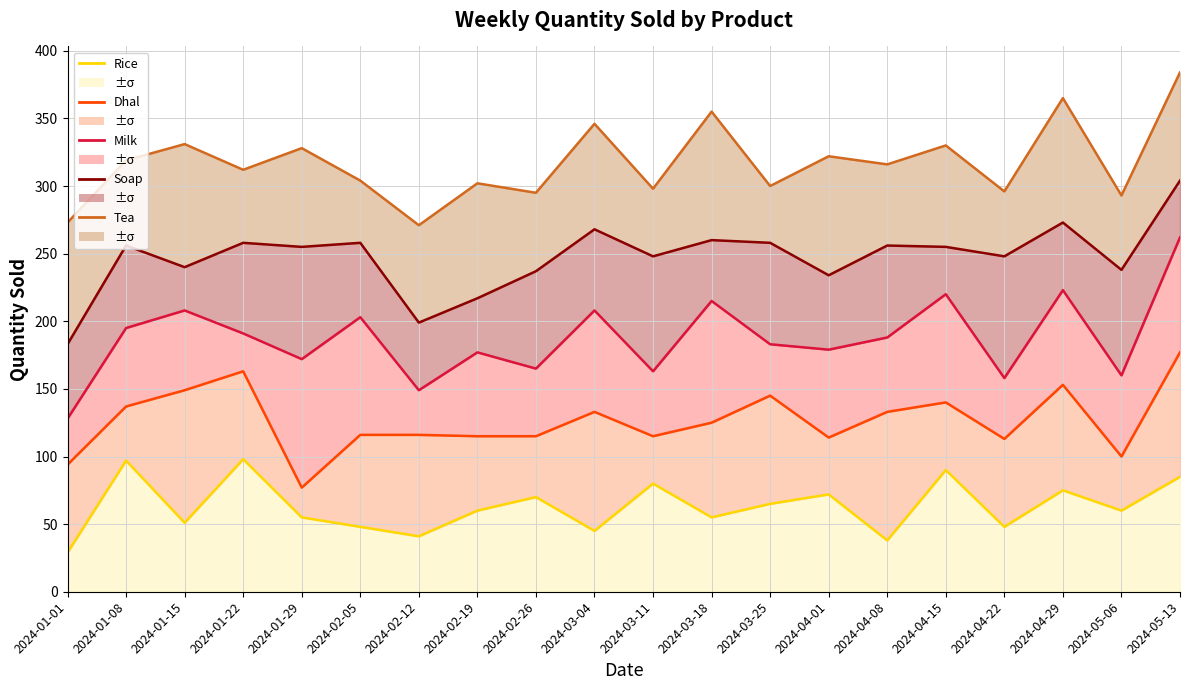

What is the approximate value of Dhal at 2024-01-15, to the nearest 5?

150